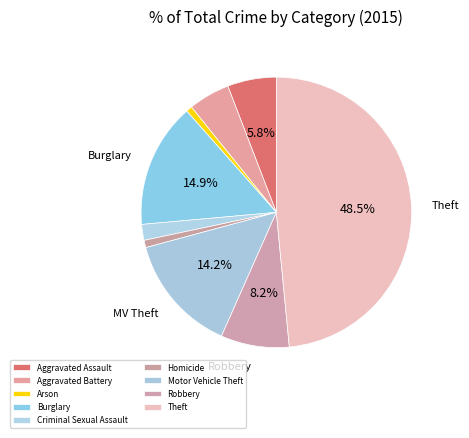

What is the smallest slice in the pie chart?

Arson